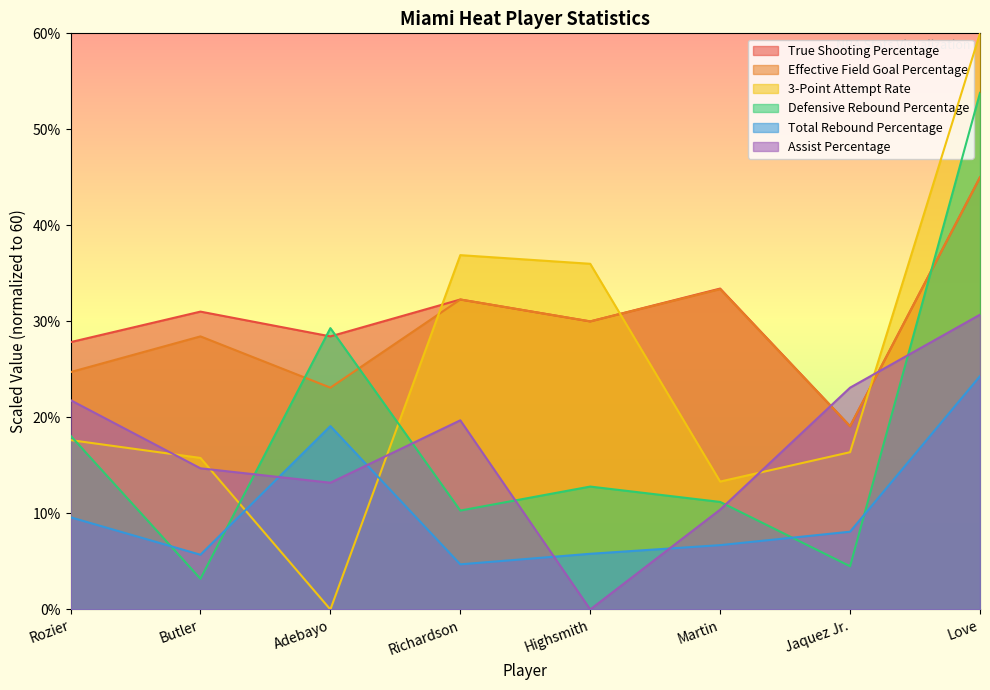

True or false: Effective Field Goal Percentage and Assist Percentage cross at least once.

True